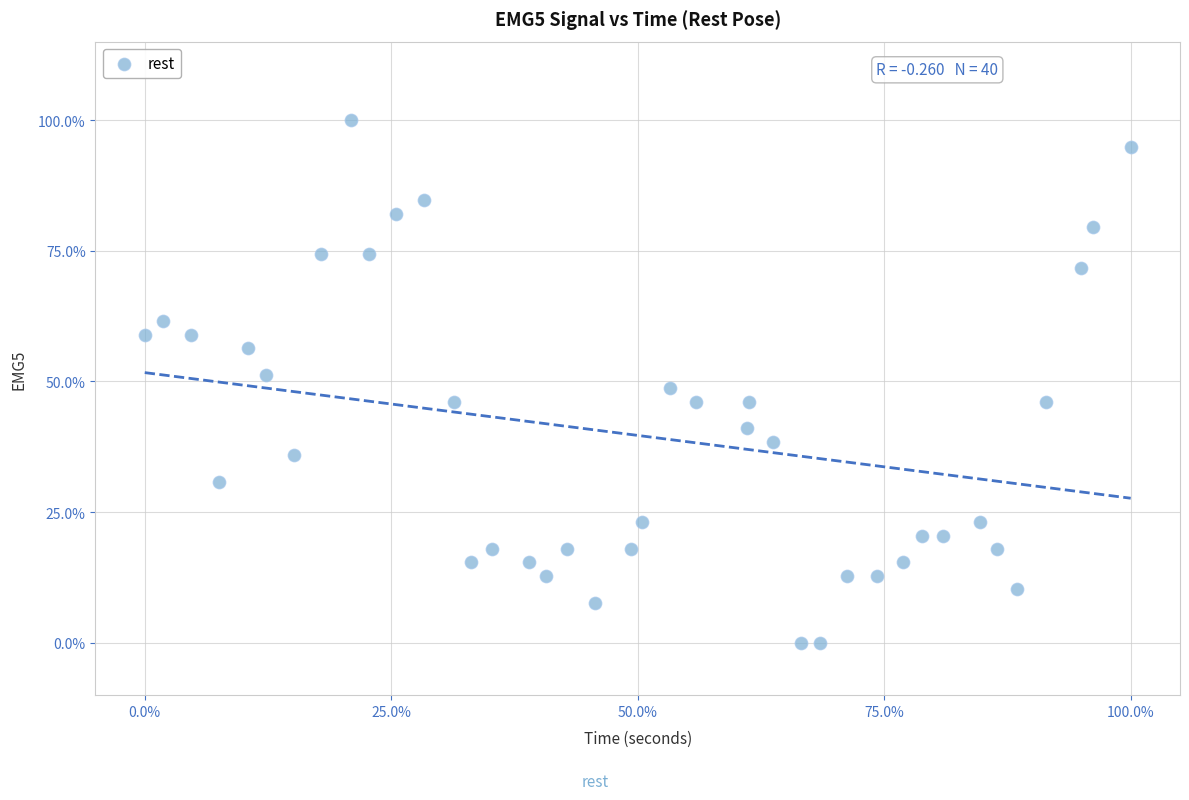

What is the range of X values (max minus min)?

100.0